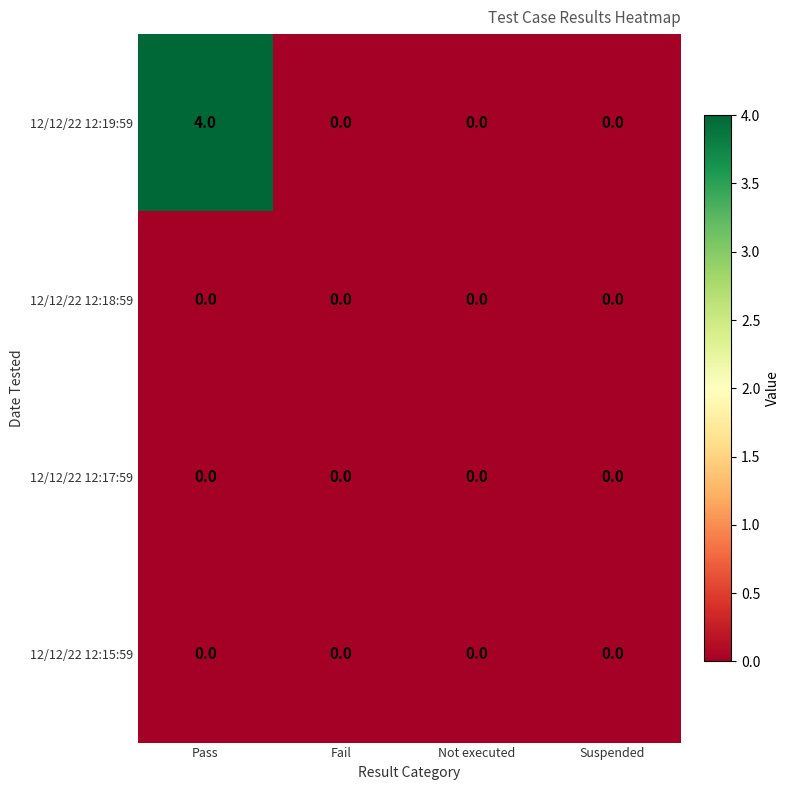

Which series has the widest spread of values?

12/12/22 12:19:59